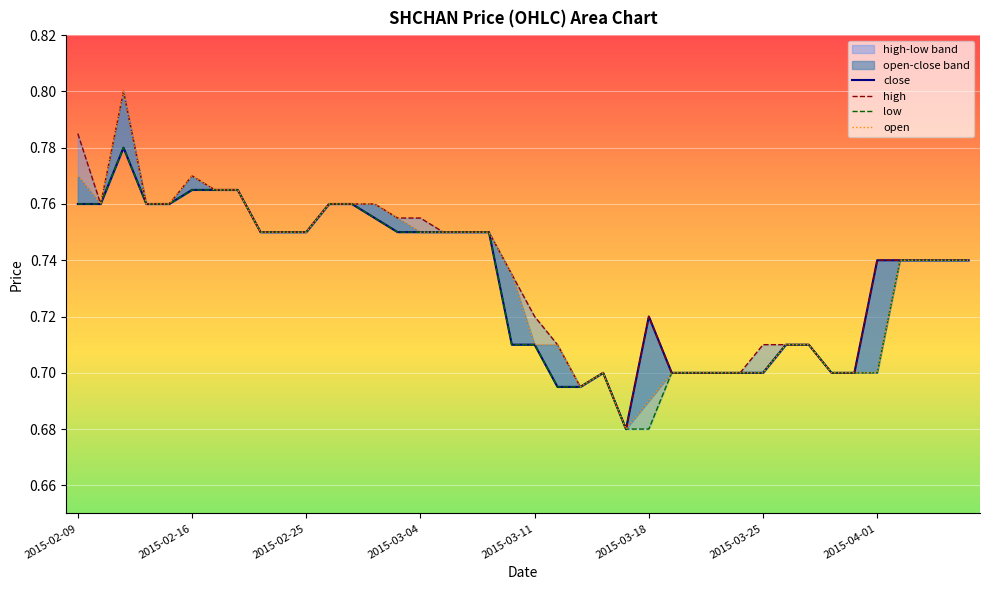

The close series shows 0.3 at 11. True or false?

False